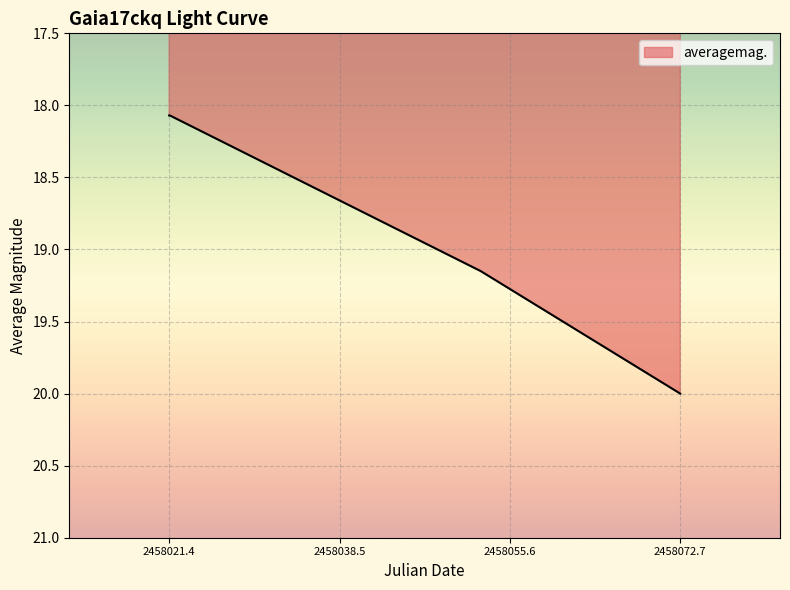

Does the chart have visible grid lines?

Yes